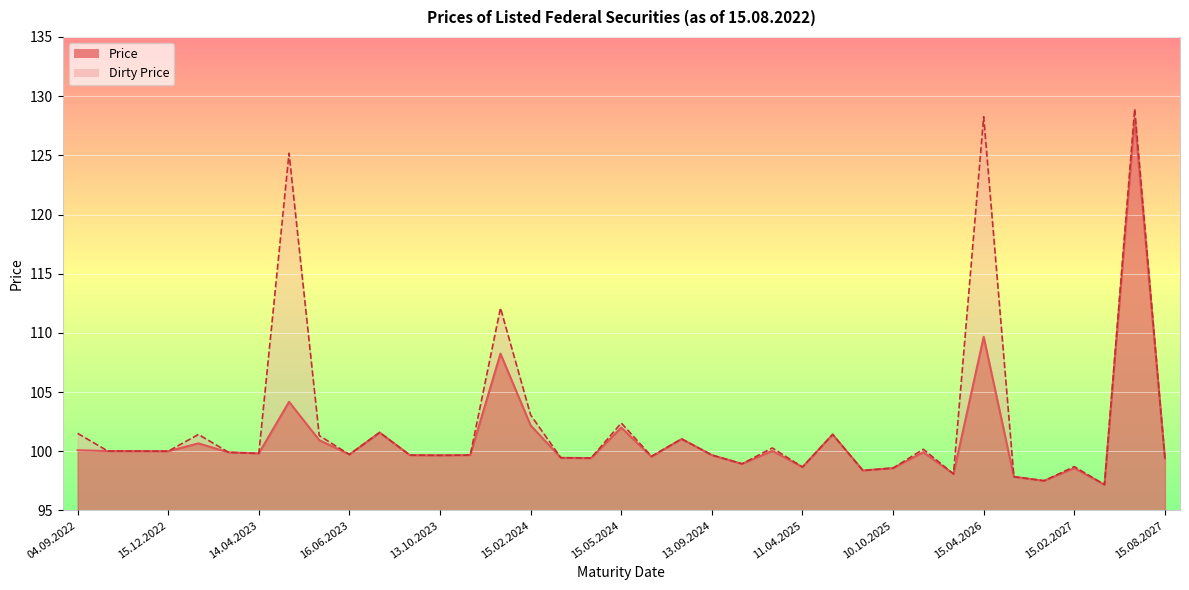

Where does the Price series first go above 99?

04.09.2022